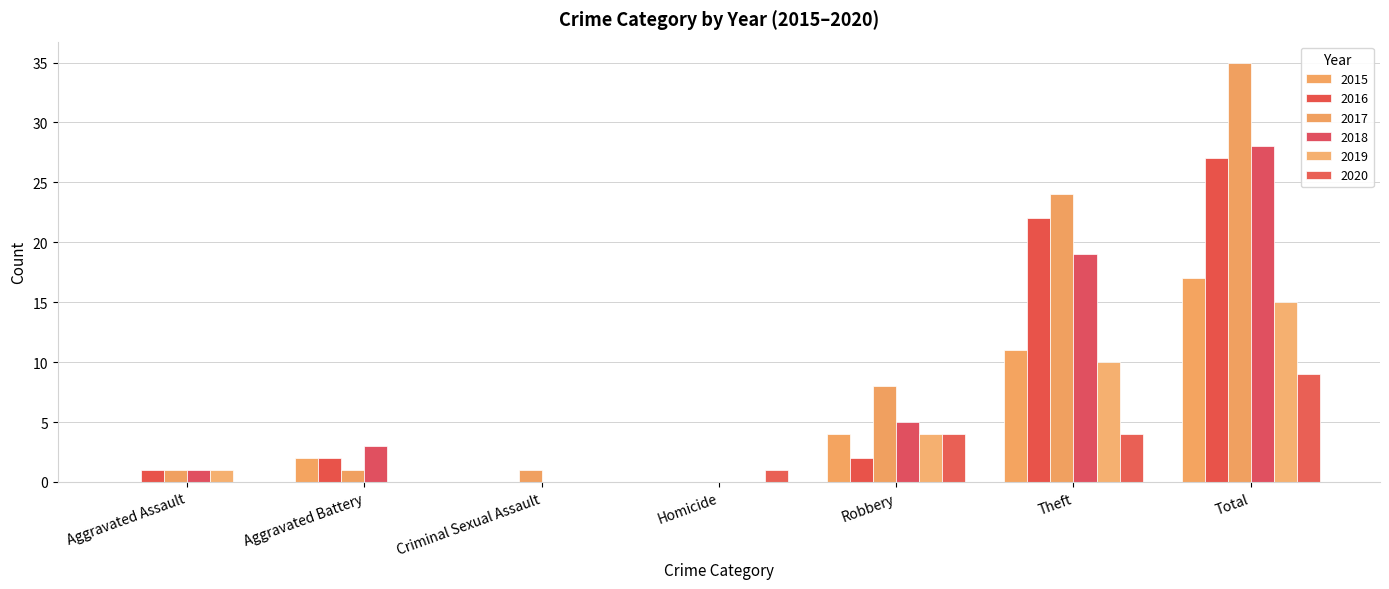

What is the total value across all series at Homicide?

1